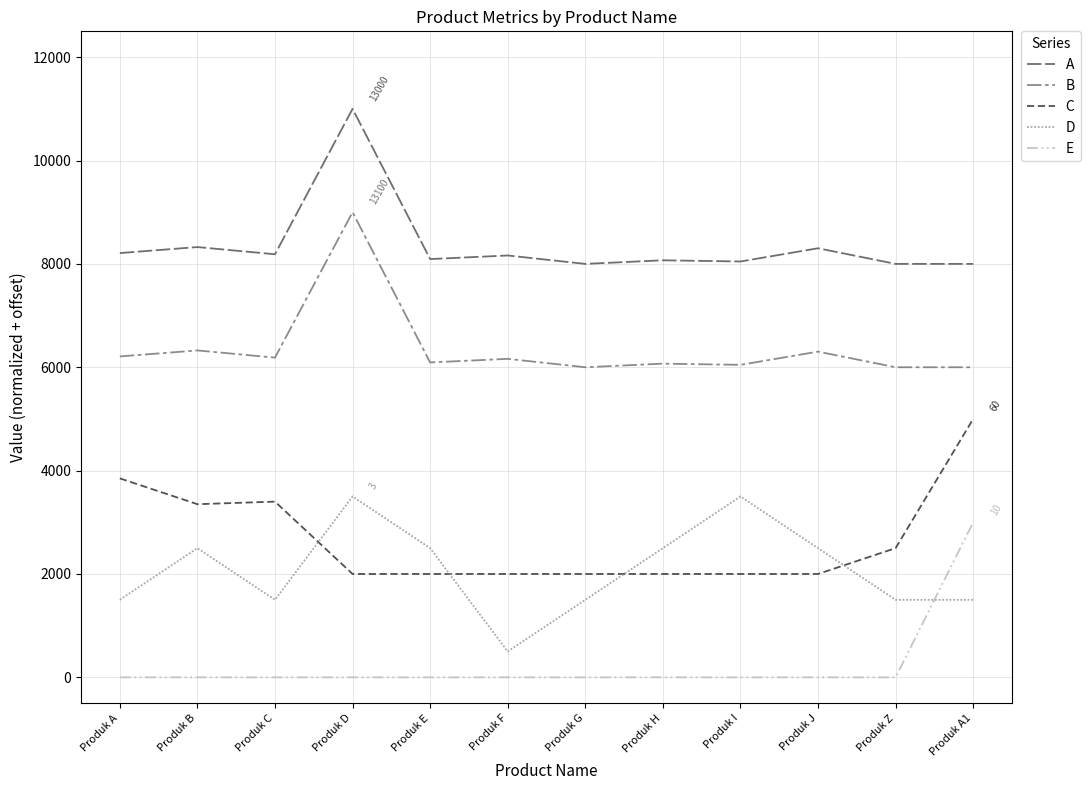

At Produk A, list the series in order from smallest to largest.

E, D, C, B, A